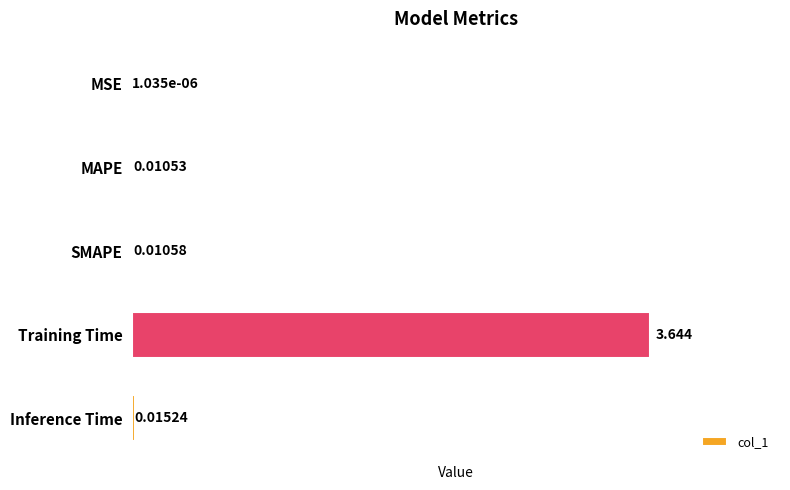

Between SMAPE and Inference Time, which is larger?

Inference Time